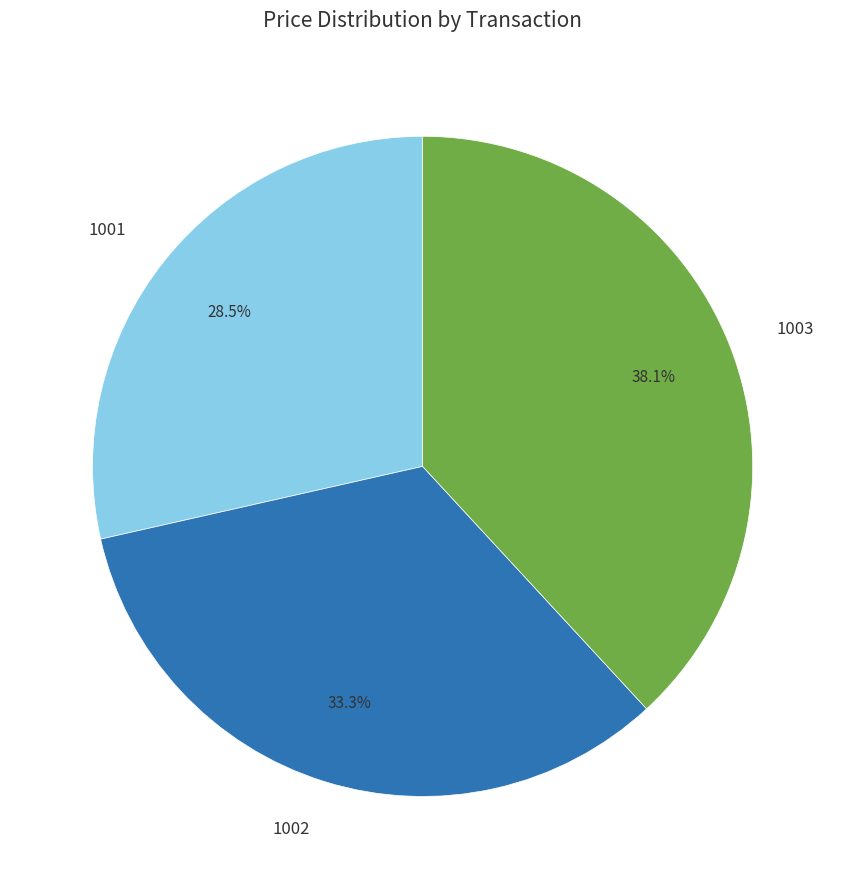

What percentage do 1003 and 1002 together represent?

71.5%